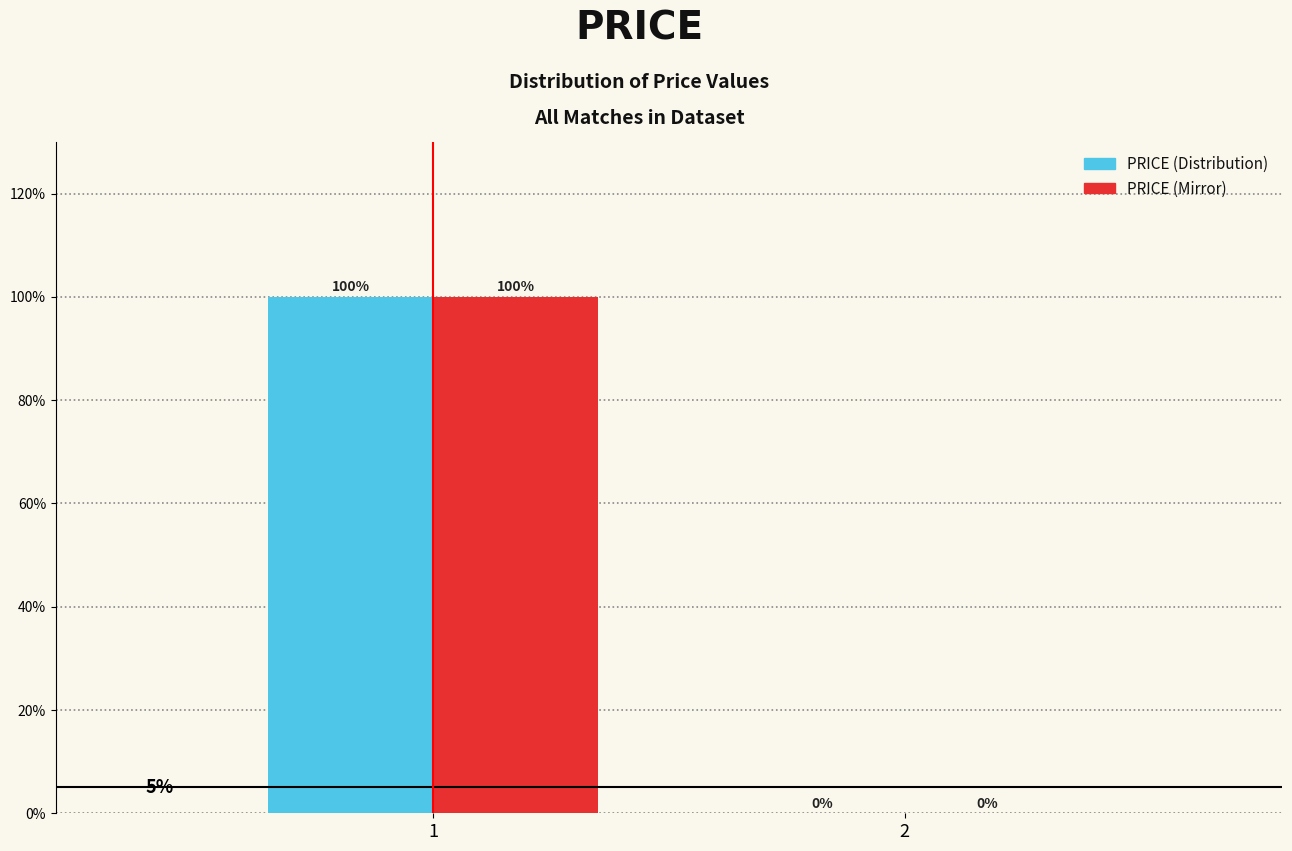

Does the chart contain stacked bars?

No